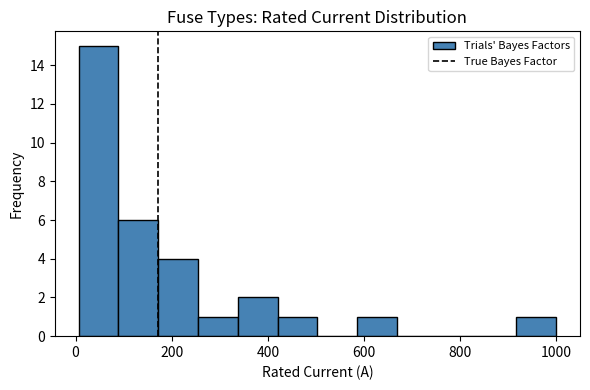

What is the height of the bar covering 420 to 500 on the x-axis? Neither the bar edges nor the heights are printed on the chart, so give them approximately, as read against the axes.

1